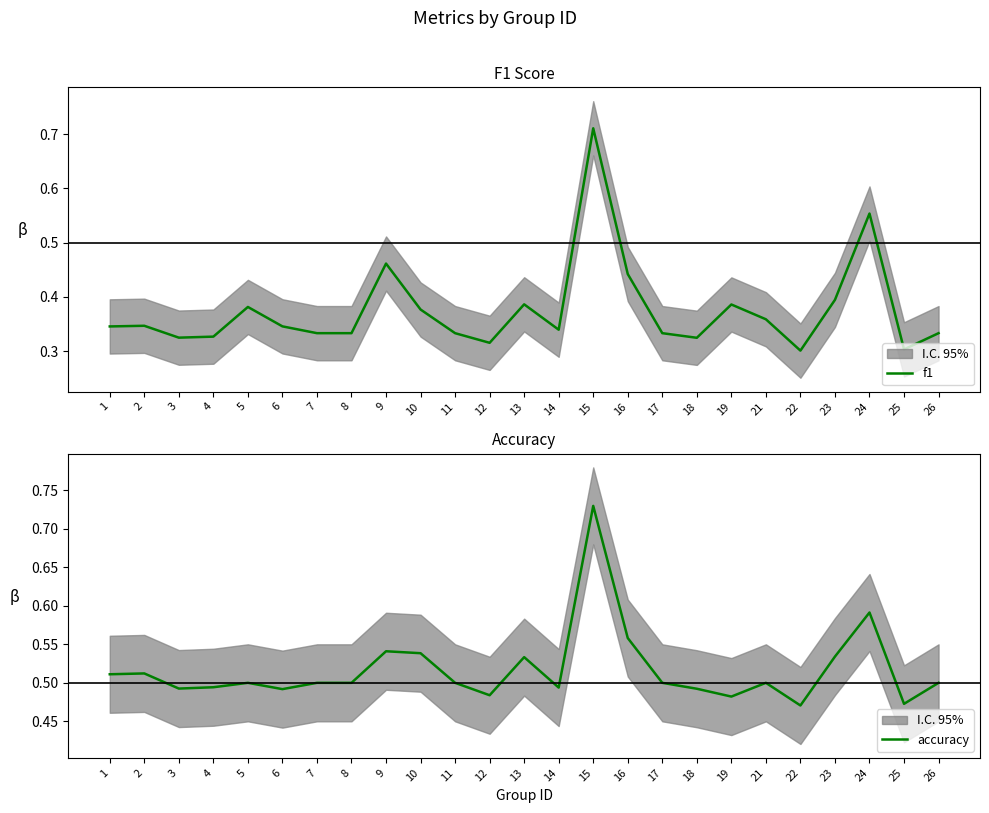

How many lines are shown in the chart?

2